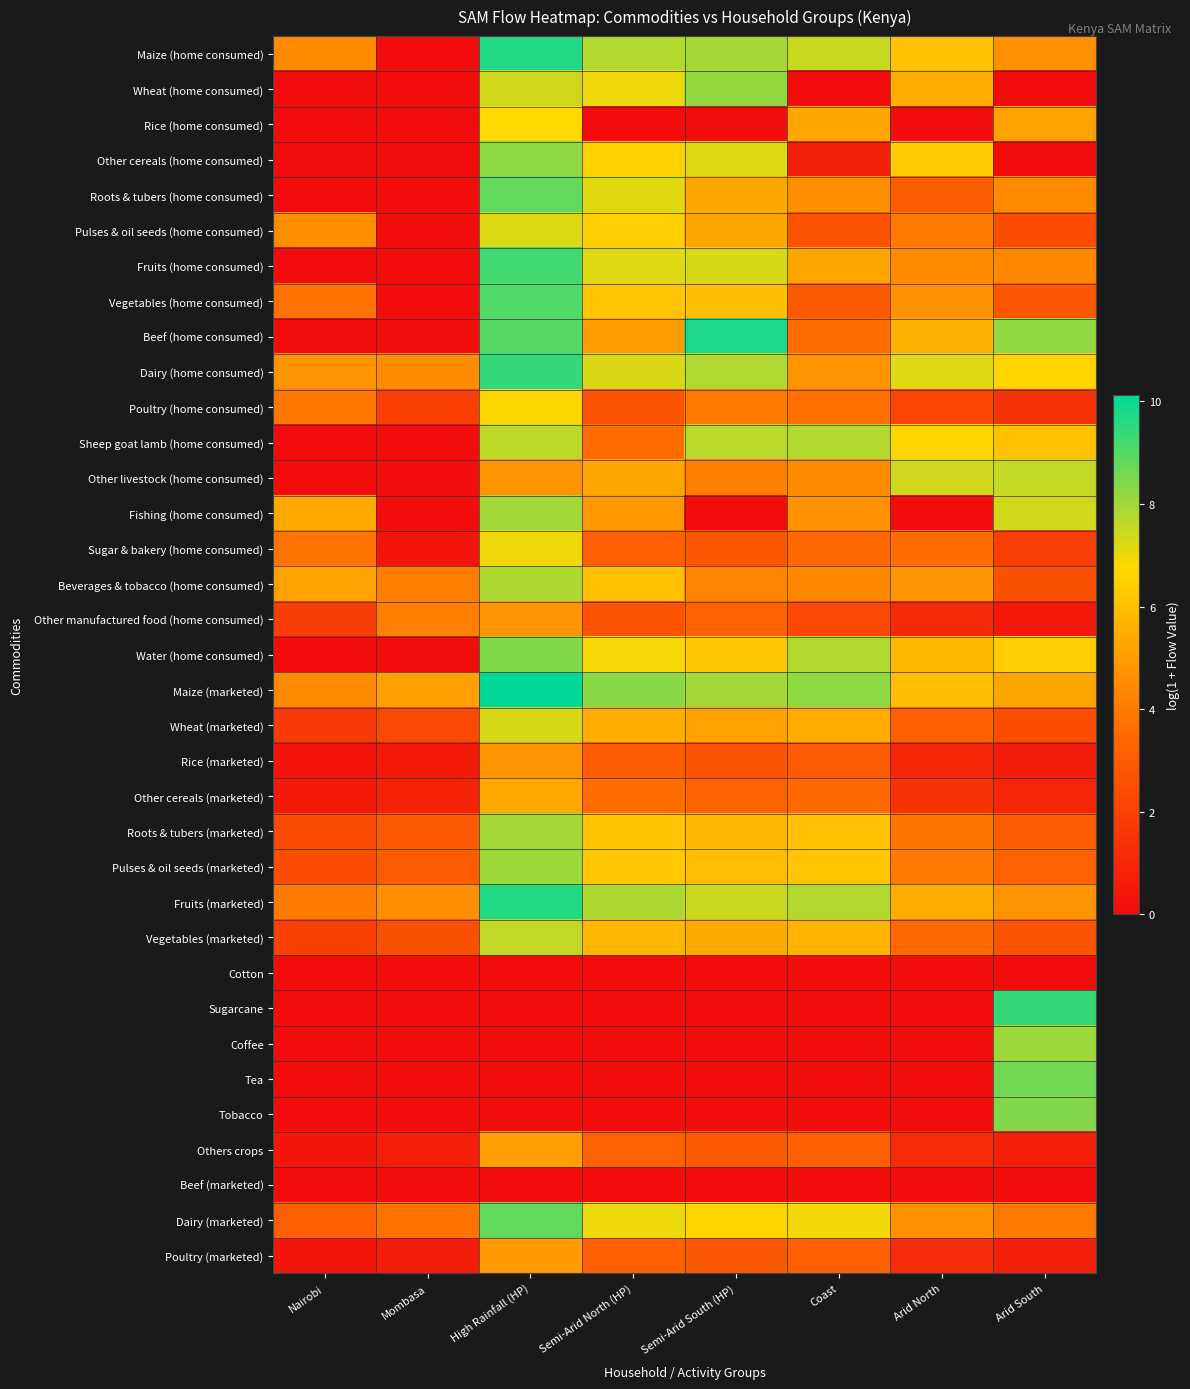

What is the difference between the highest and lowest values at High Rainfall (HP)?

10.1